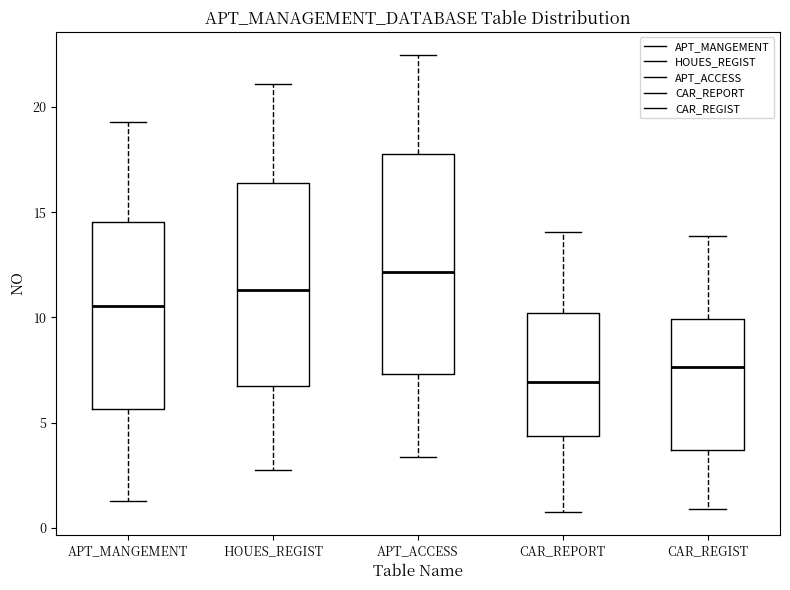

Where does the lower whisker of the box for APT_MANGEMENT end on the y-axis? The values are not printed on the chart, so give them approximately, as read against the axis.

1.0